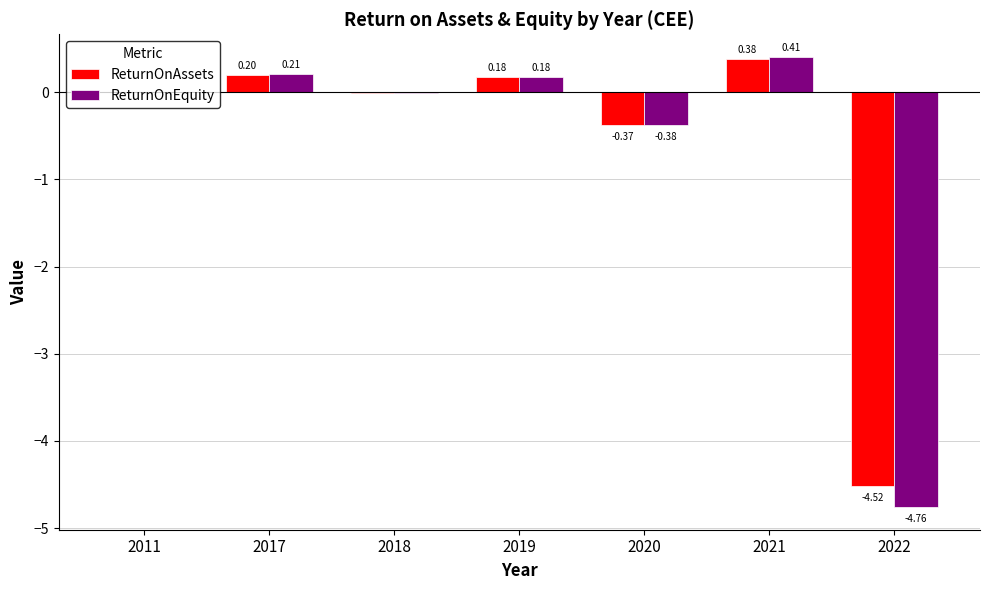

What is the total value across all series at 2022?

-9.3